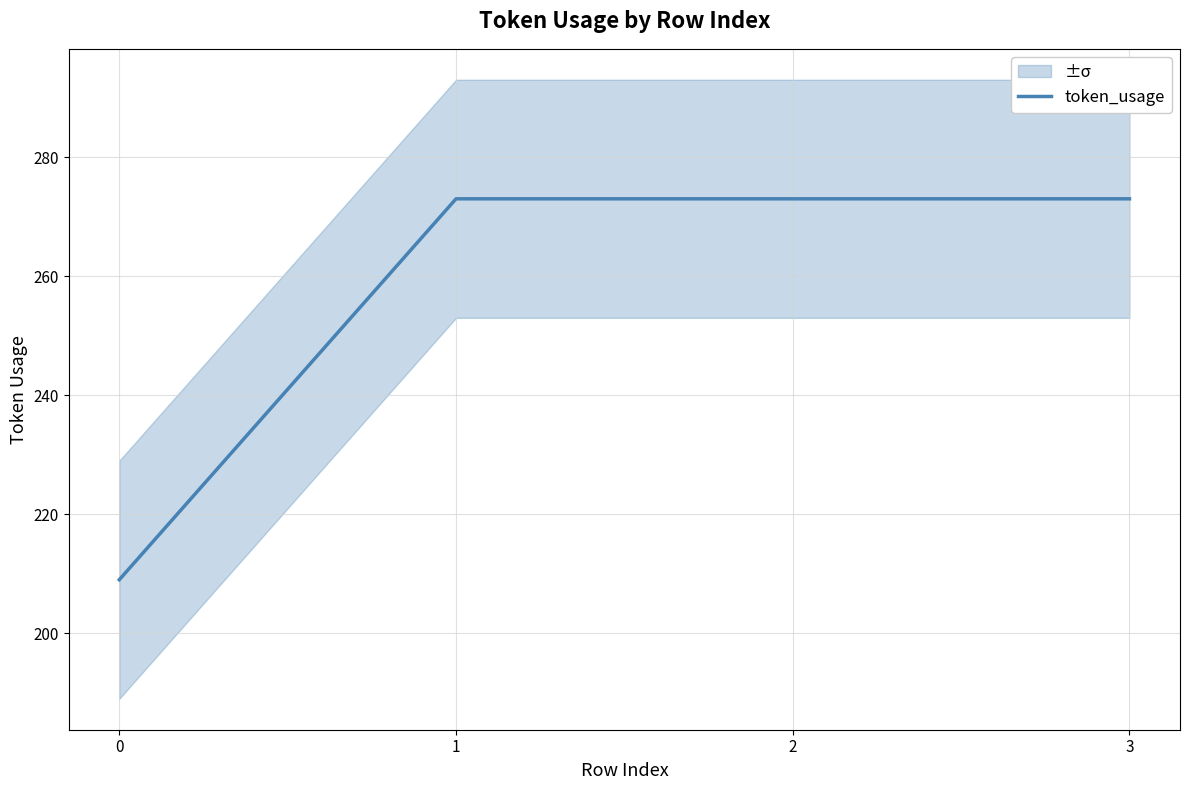

What value does the data have at 2, to the nearest 5?

275